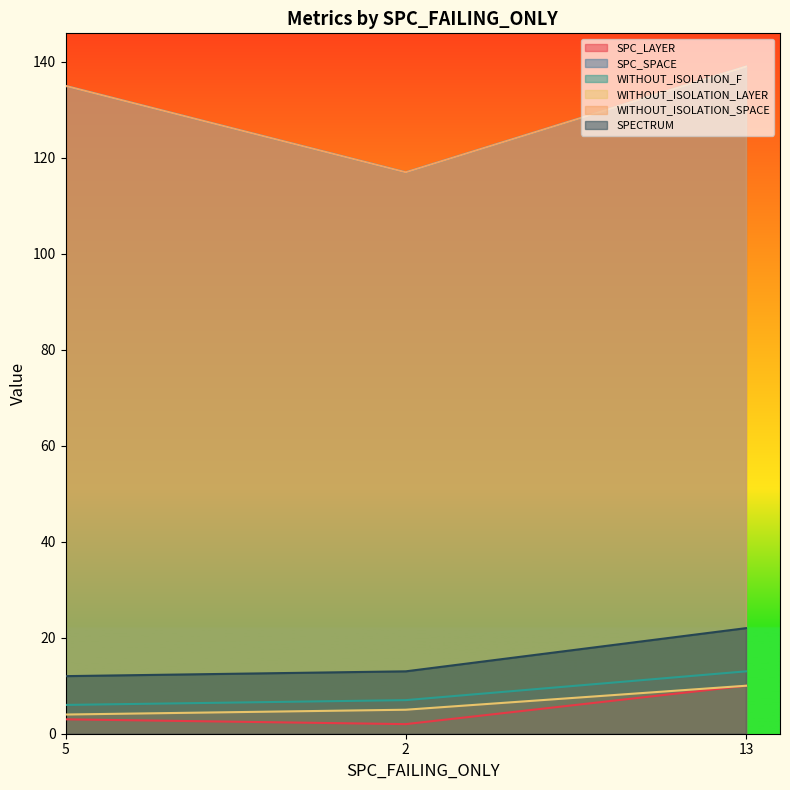

Reading left to right, list all the values displayed in this chart.

SPC_LAYER: 3	2	10
SPC_SPACE: 135	117	139
WITHOUT_ISOLATION_F: 6	7	13
WITHOUT_ISOLATION_LAYER: 4	5	10
WITHOUT_ISOLATION_SPACE: 135	117	139
SPECTRUM: 12	13	22